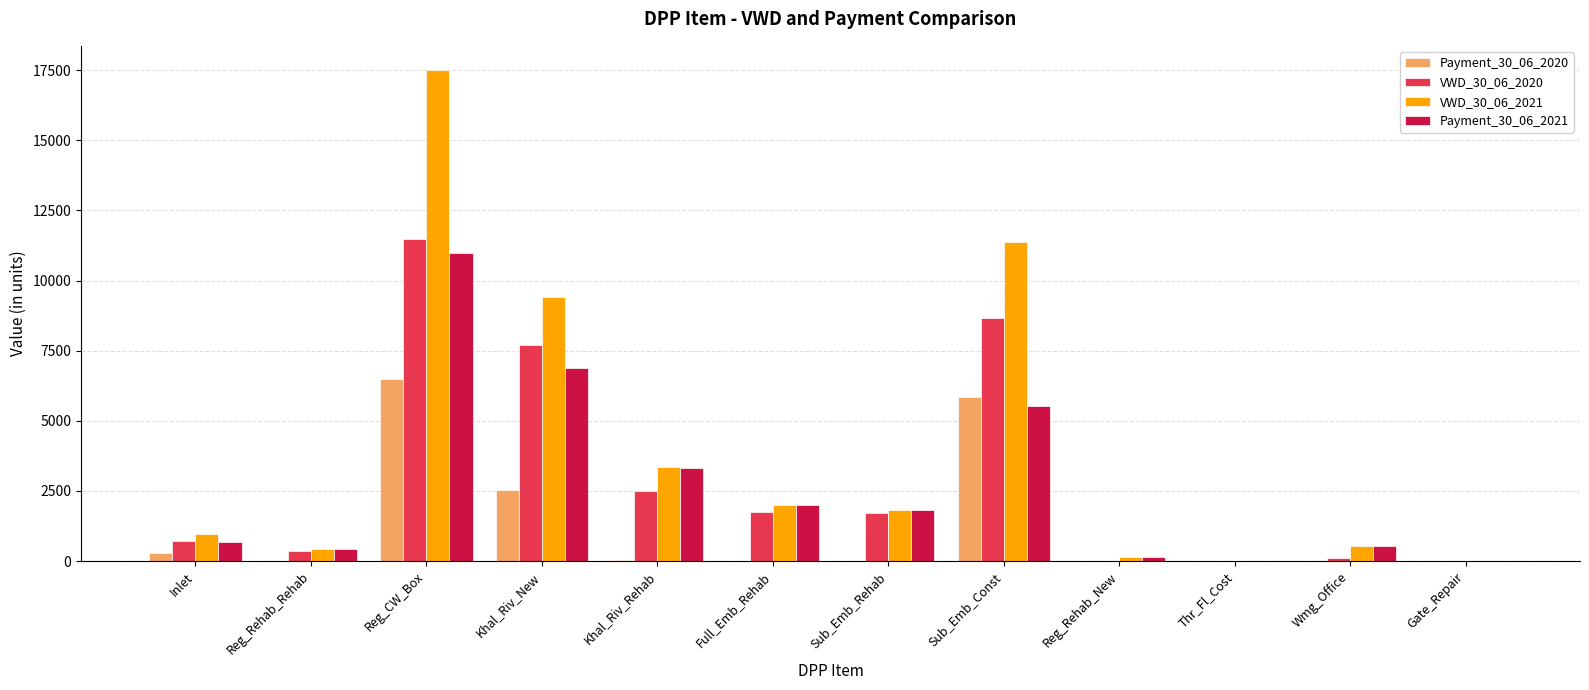

What is the sum of all Payment_30_06_2021 values?

32333.7